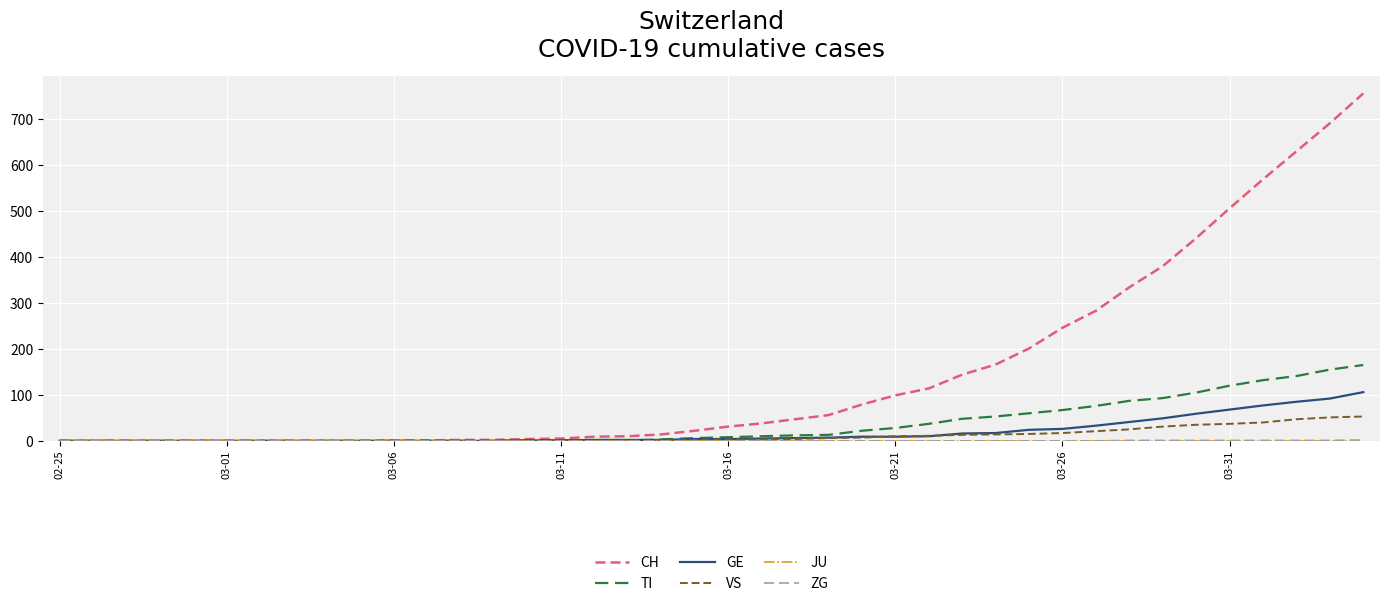

Which series has the largest total across all categories?

CH